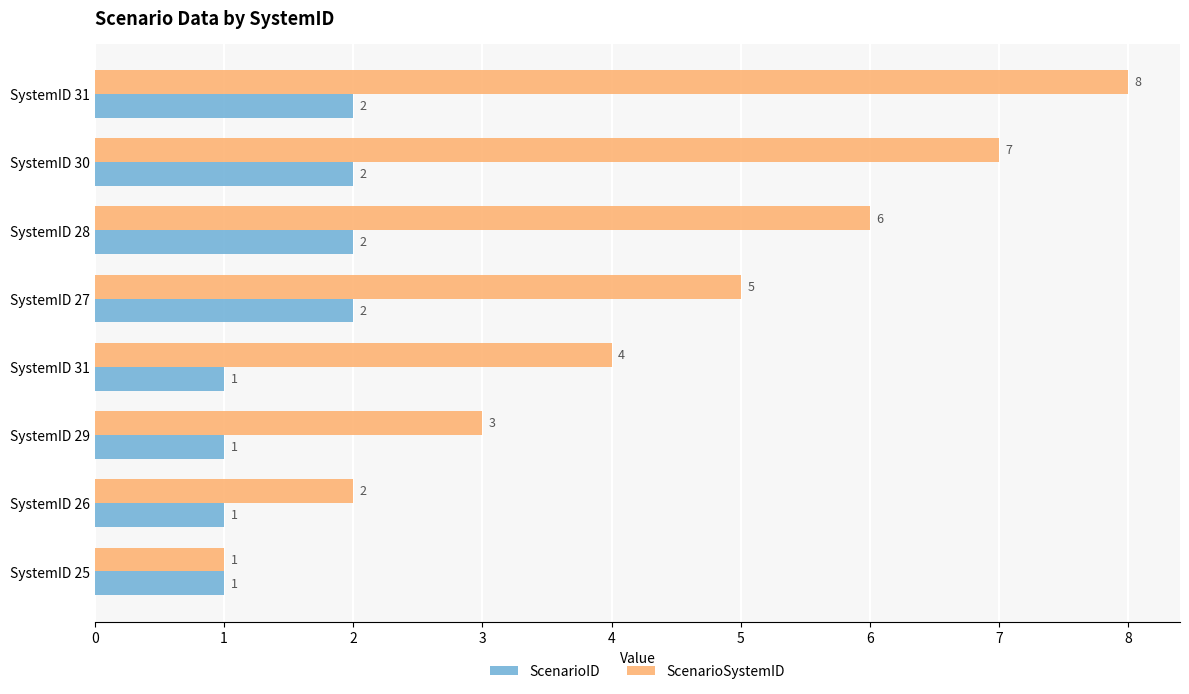

How many categories are shown in the chart?

8